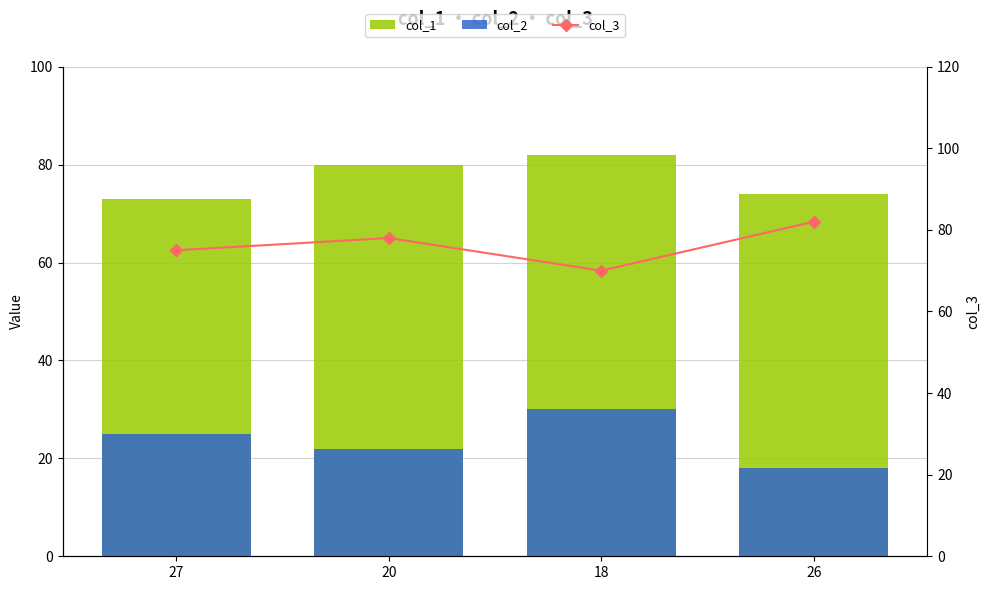

List the series in order of their peak value, highest first.

col_1, col_3, col_2